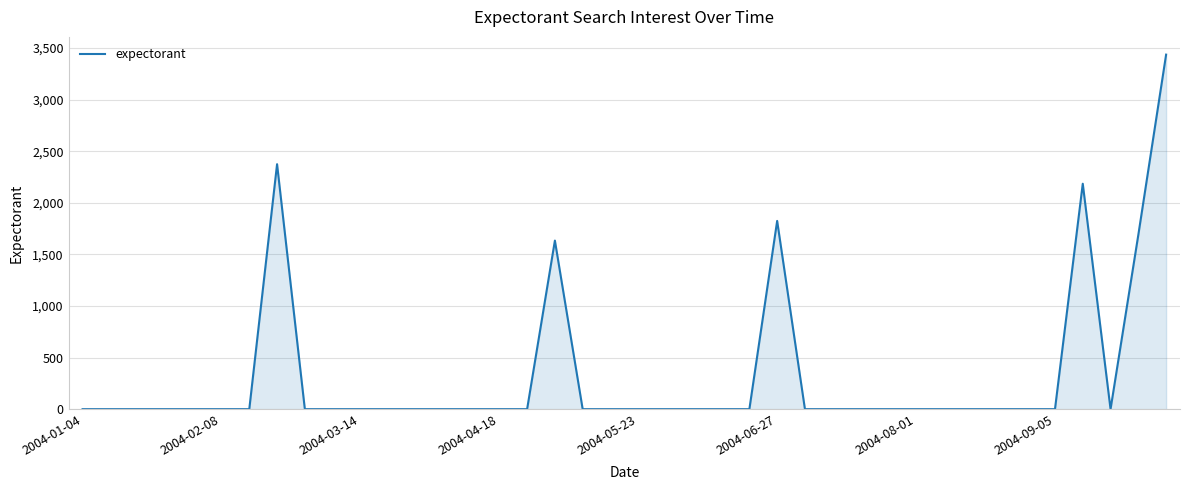

Does the chart have visible grid lines?

Yes